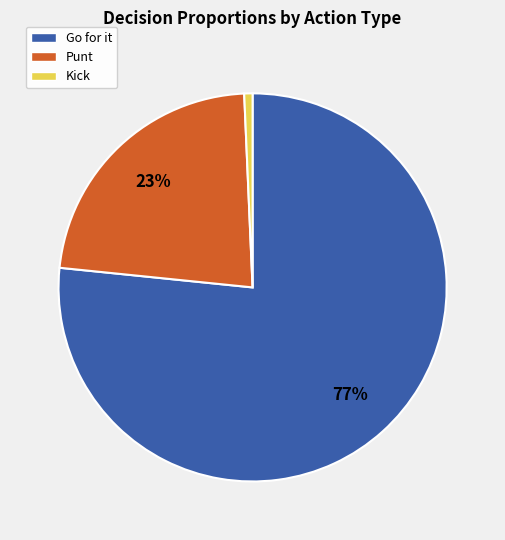

Rank the categories by value from highest to lowest.

Go for it, Punt, Kick